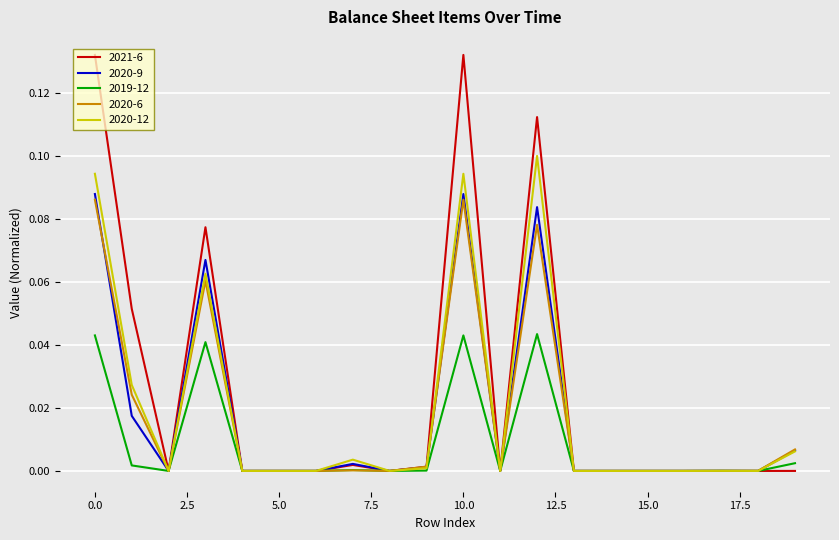

Count the number of categories in the chart.

20